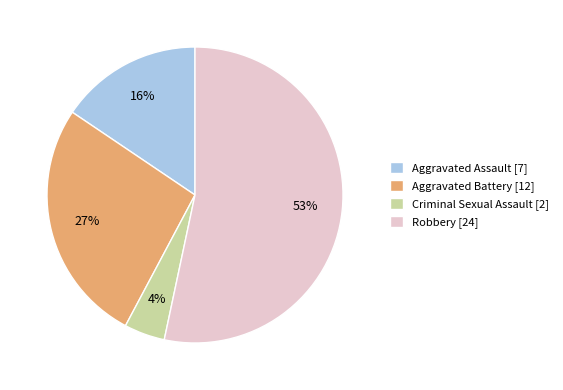

True or false: Robbery accounts for 53% of the total.

True